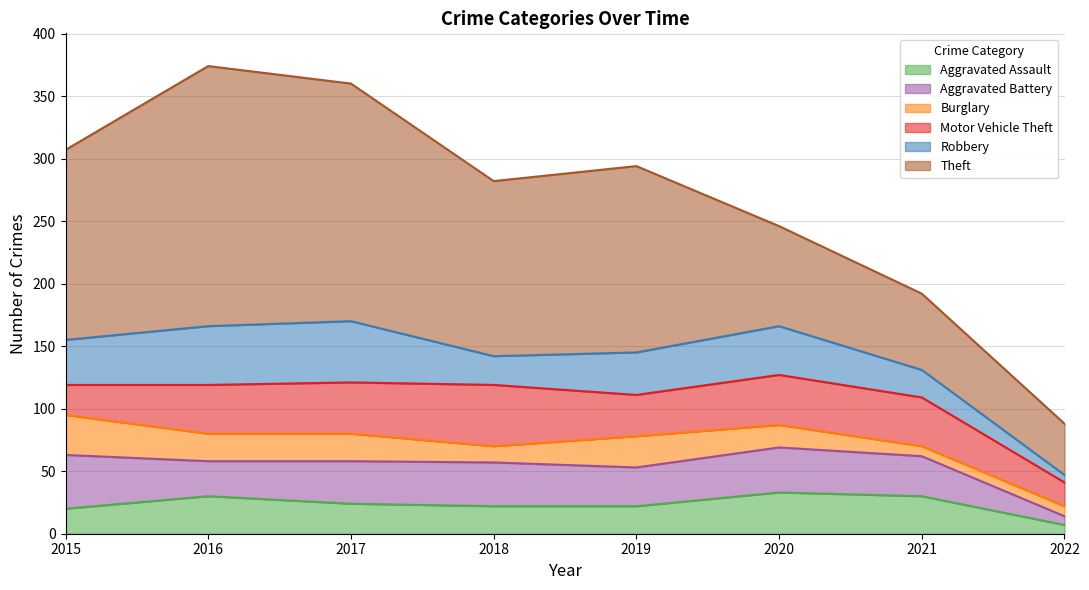

Rank the series by their maximum value, from lowest to highest.

Burglary, Aggravated Assault, Aggravated Battery, Motor Vehicle Theft, Robbery, Theft